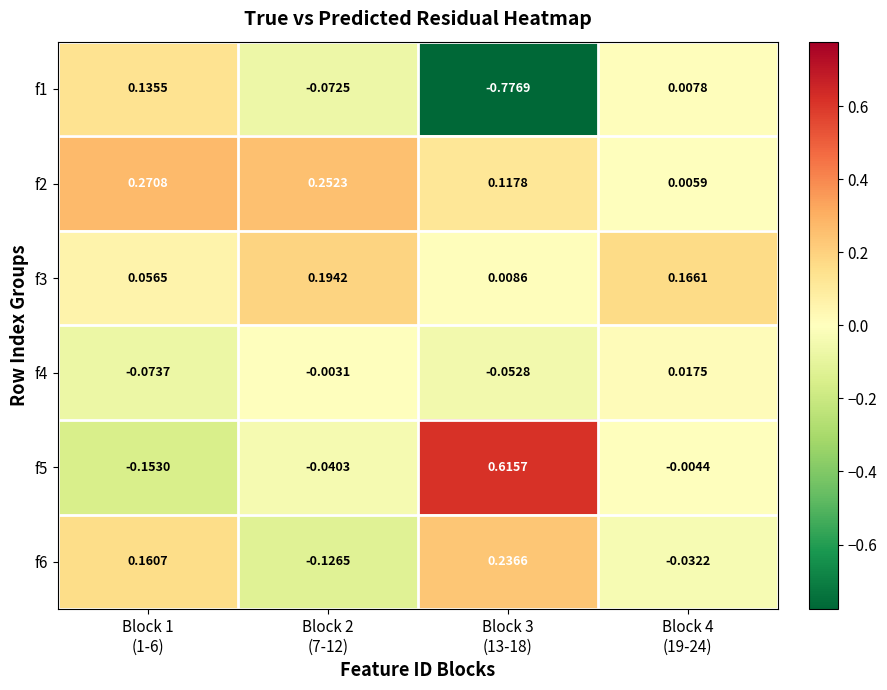

How many data points in f4 are less than 0?

3